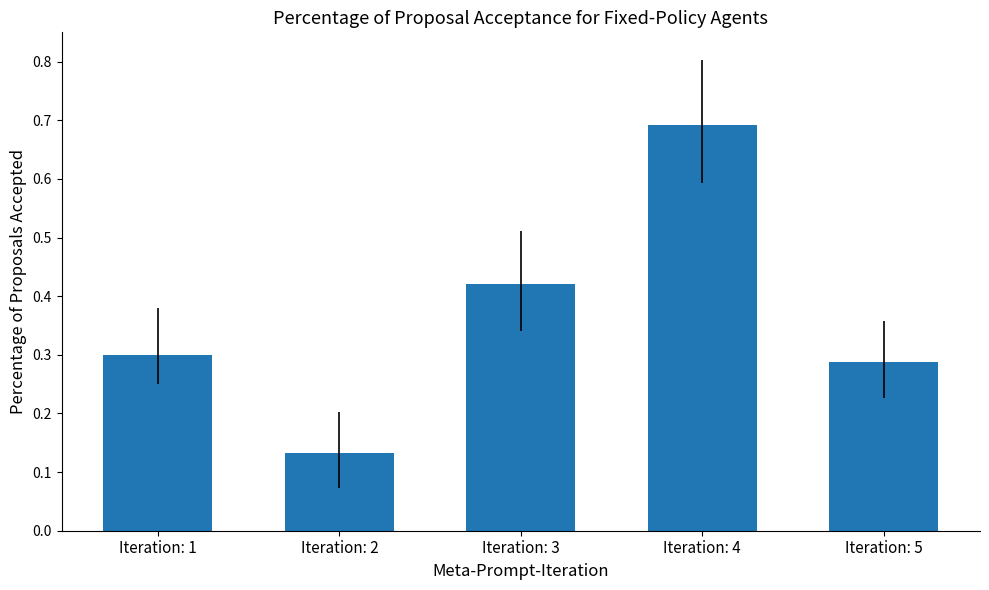

What is the sum of all values?

1.8